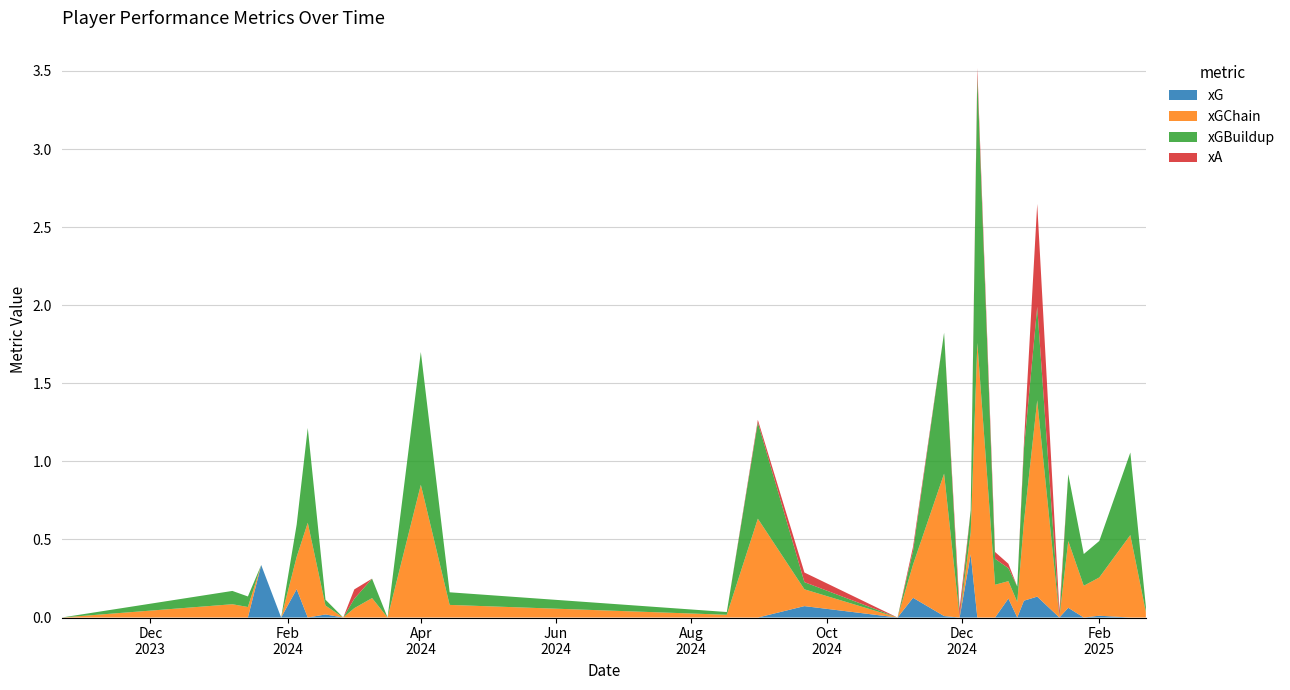

Reading right to left, what are all the values shown in this chart?

xG: 2025-02-22=0.0	2025-02-15=0.0	2025-02-01=0.0	2025-01-25=0.0	2025-01-18=0.1	2025-01-14=0.0	2025-01-04=0.1	2024-12-29=0.1	2024-12-26=0.0	2024-12-22=0.1	2024-12-16=0.0	2024-12-08=0.0	2024-12-05=0.4	2024-11-30=0.0	2024-11-23=0.0	2024-11-09=0.1	2024-11-02=0.0	2024-09-21=0.1	2024-08-31=0.0	2024-08-17=0.0	2024-04-14=0.0	2024-04-01=0.0	2024-03-17=0.0	2024-03-10=0.0	2024-03-02=0.0	2024-02-26=0.0	2024-02-18=0.0	2024-02-10=0.0	2024-02-05=0.2	2024-01-29=0.0	2024-01-20=0.3	2024-01-14=0.0	2024-01-07=0.0	2023-10-22=0.0
xGChain: 2025-02-22=0.0	2025-02-15=0.5	2025-02-01=0.2	2025-01-25=0.2	2025-01-18=0.4	2025-01-14=0.0	2025-01-04=1.3	2024-12-29=0.5	2024-12-26=0.1	2024-12-22=0.1	2024-12-16=0.2	2024-12-08=1.8	2024-12-05=0.1	2024-11-30=0.0	2024-11-23=0.9	2024-11-09=0.2	2024-11-02=0.0	2024-09-21=0.1	2024-08-31=0.6	2024-08-17=0.0	2024-04-14=0.1	2024-04-01=0.9	2024-03-17=0.0	2024-03-10=0.1	2024-03-02=0.1	2024-02-26=0.0	2024-02-18=0.1	2024-02-10=0.6	2024-02-05=0.2	2024-01-29=0.0	2024-01-20=0.0	2024-01-14=0.1	2024-01-07=0.1	2023-10-22=0.0
xGBuildup: 2025-02-22=0.0	2025-02-15=0.5	2025-02-01=0.2	2025-01-25=0.2	2025-01-18=0.4	2025-01-14=0.0	2025-01-04=0.6	2024-12-29=0.5	2024-12-26=0.1	2024-12-22=0.1	2024-12-16=0.2	2024-12-08=1.7	2024-12-05=0.1	2024-11-30=0.0	2024-11-23=0.9	2024-11-09=0.1	2024-11-02=0.0	2024-09-21=0.0	2024-08-31=0.6	2024-08-17=0.0	2024-04-14=0.1	2024-04-01=0.9	2024-03-17=0.0	2024-03-10=0.1	2024-03-02=0.1	2024-02-26=0.0	2024-02-18=0.0	2024-02-10=0.6	2024-02-05=0.2	2024-01-29=0.0	2024-01-20=0.0	2024-01-14=0.1	2024-01-07=0.1	2023-10-22=0.0
xA: 2025-02-22=0.0	2025-02-15=0.0	2025-02-01=0.0	2025-01-25=0.0	2025-01-18=0.0	2025-01-14=0.0	2025-01-04=0.7	2024-12-29=0.0	2024-12-26=0.0	2024-12-22=0.0	2024-12-16=0.0	2024-12-08=0.1	2024-12-05=0.0	2024-11-30=0.1	2024-11-23=0.0	2024-11-09=0.0	2024-11-02=0.0	2024-09-21=0.1	2024-08-31=0.0	2024-08-17=0.0	2024-04-14=0.0	2024-04-01=0.0	2024-03-17=0.0	2024-03-10=0.0	2024-03-02=0.1	2024-02-26=0.0	2024-02-18=0.0	2024-02-10=0.0	2024-02-05=0.0	2024-01-29=0.0	2024-01-20=0.0	2024-01-14=0.0	2024-01-07=0.0	2023-10-22=0.0